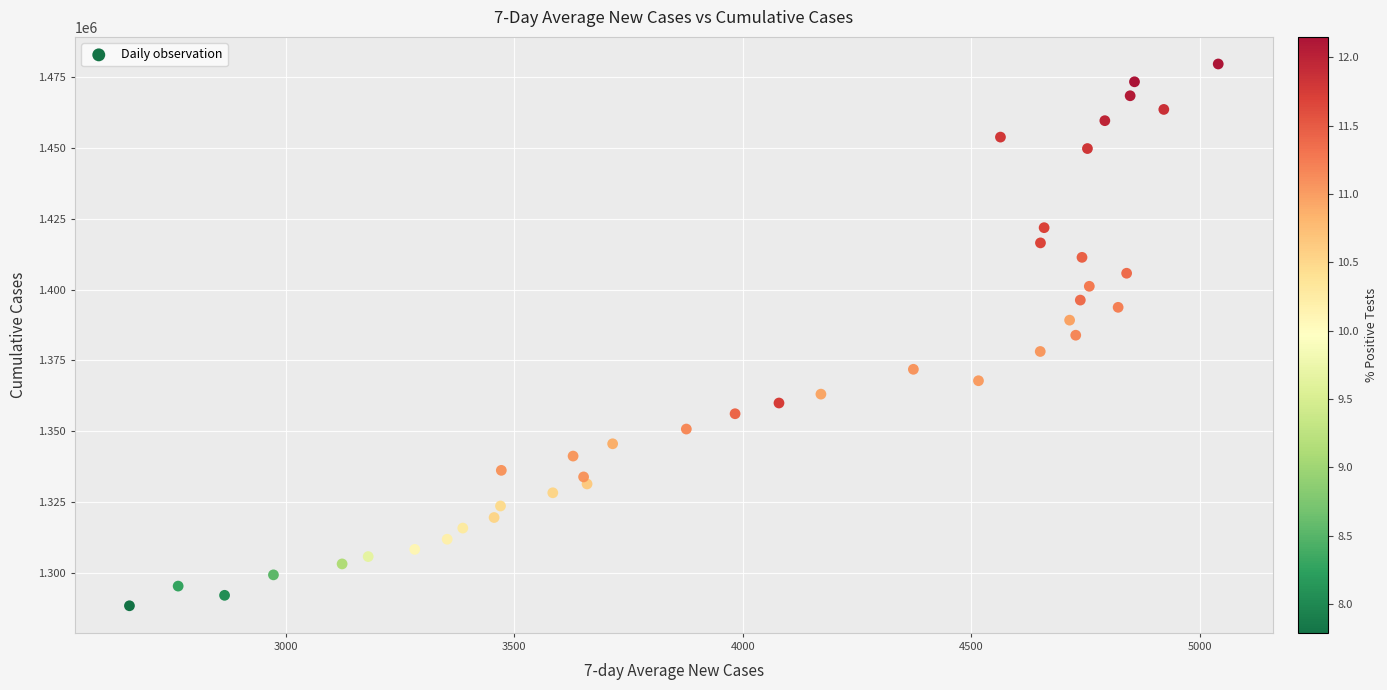

What is the range of Y values (max minus min)?

191114